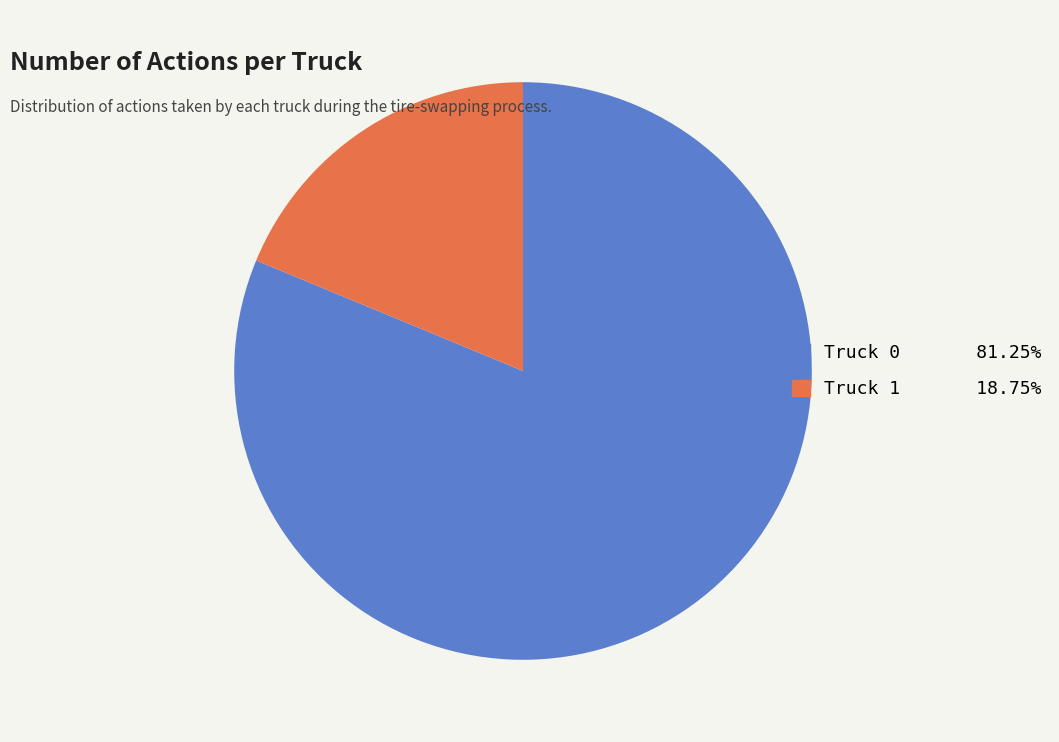

Is the sum of Truck 0 and Truck 1 greater than half?

Yes